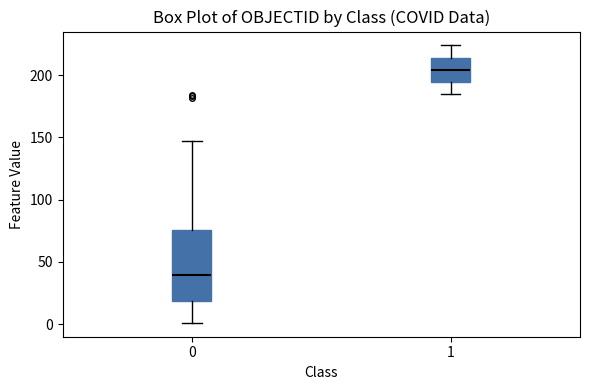

Reading left to right, transcribe this box plot: for each box, give where its median line is, the range the box spans, and where its two whiskers end, as read against the y-axis. The values are not printed on the chart, so give them approximately, as read against the axis.

0: median 40, box 20 to 75, whiskers 0 to 145
1: median 205, box 195 to 215, whiskers 185 to 225